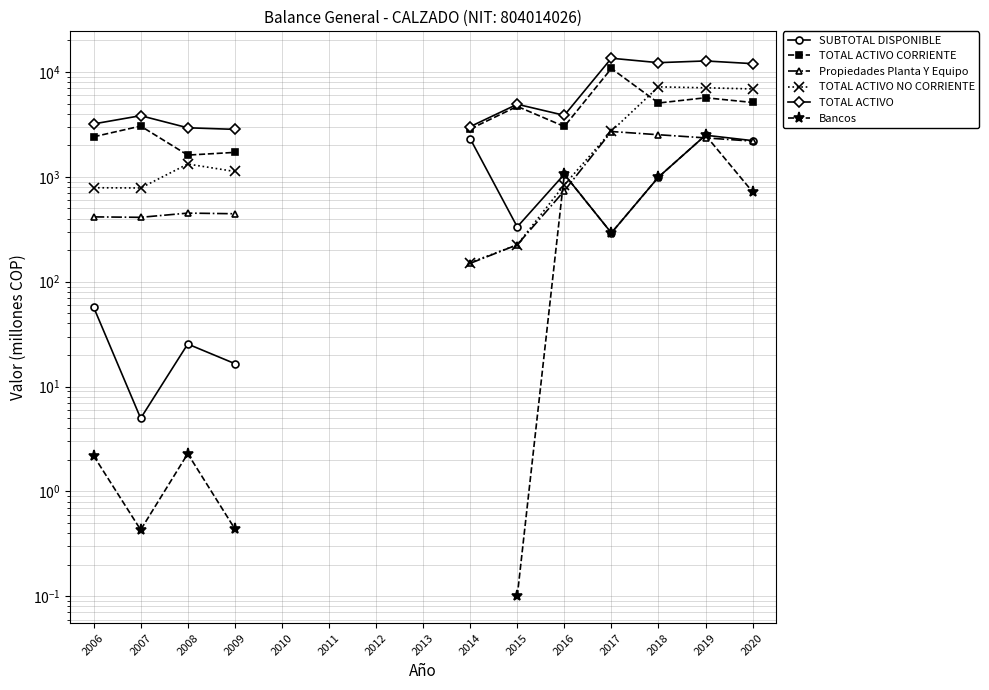

How many lines are shown in the chart?

6